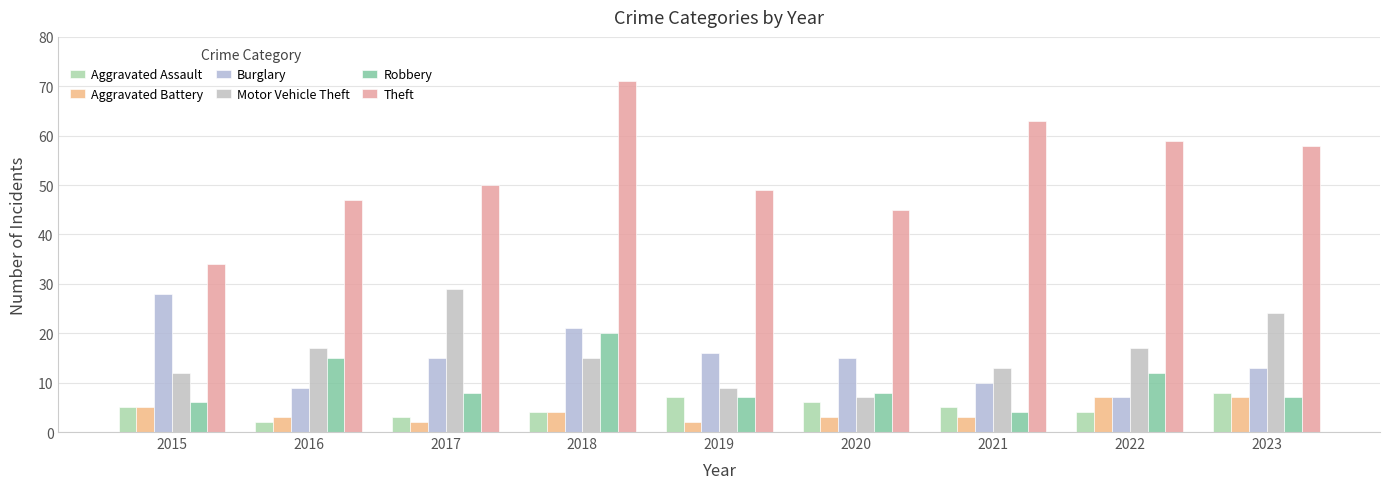

What are all the series names shown in the legend?

Aggravated Assault, Aggravated Battery, Burglary, Motor Vehicle Theft, Robbery, Theft